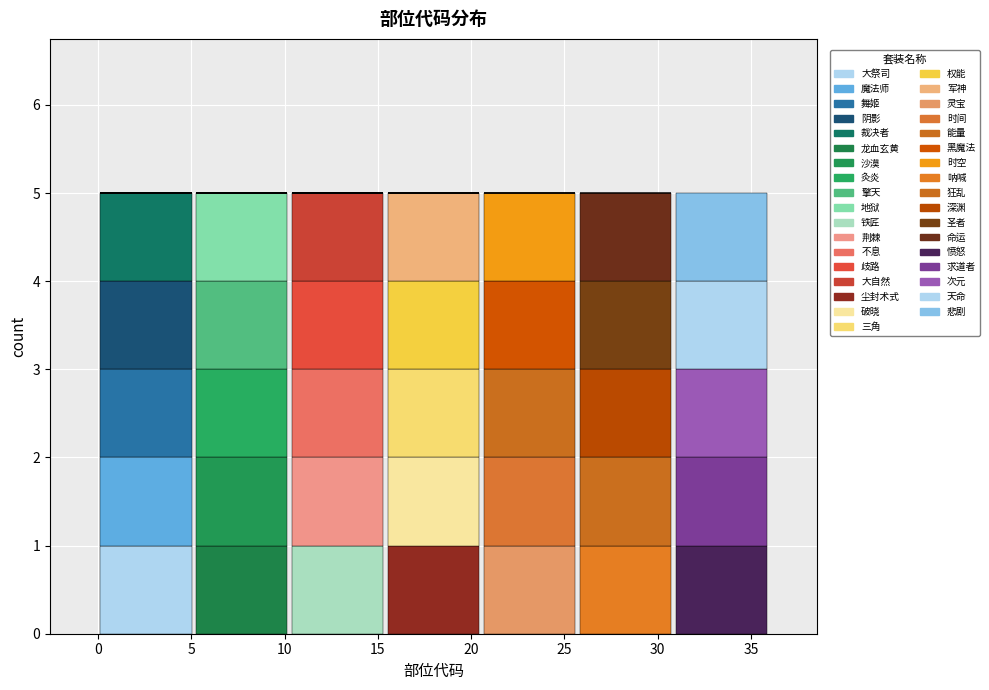

Are the bars grouped side by side (vs. stacked)?

No